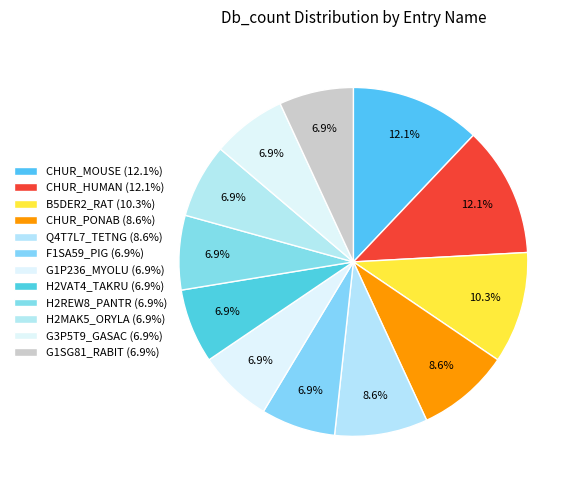

What percentage is the CHUR_MOUSE slice, to the nearest percent?

12%